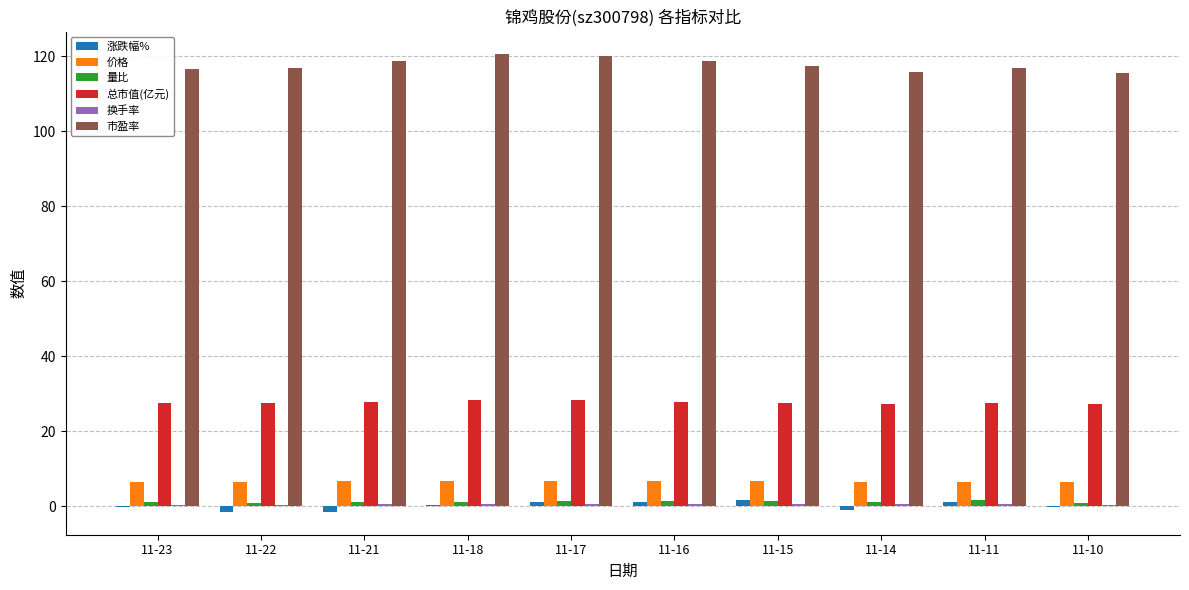

What value does the 量比 series have at 11-21?

1.1